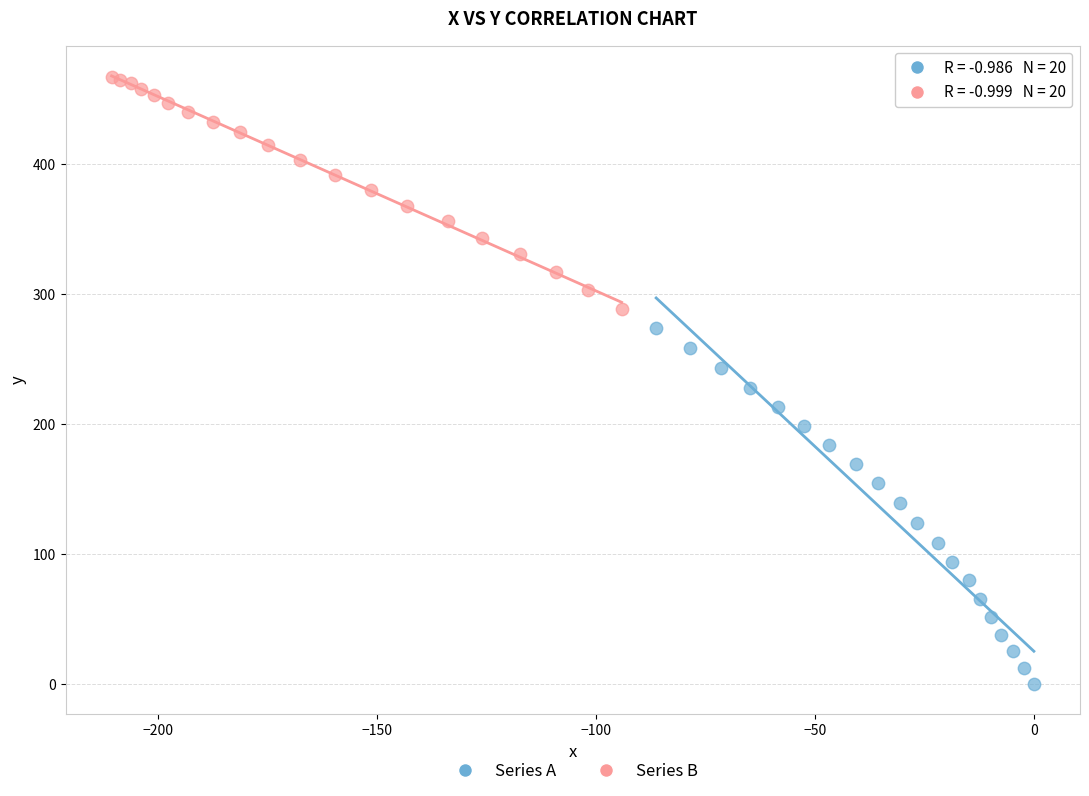

Which series contains the highest Y value?

Series B